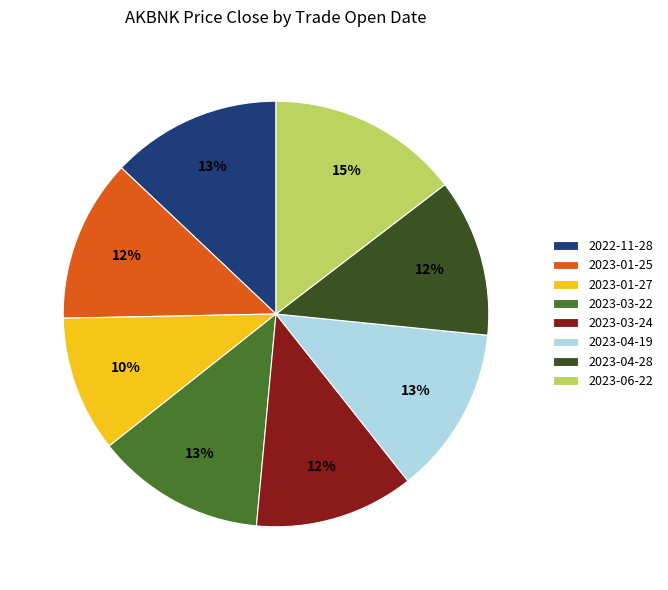

To the nearest percent, what percentage of the pie is 2023-04-19?

13%